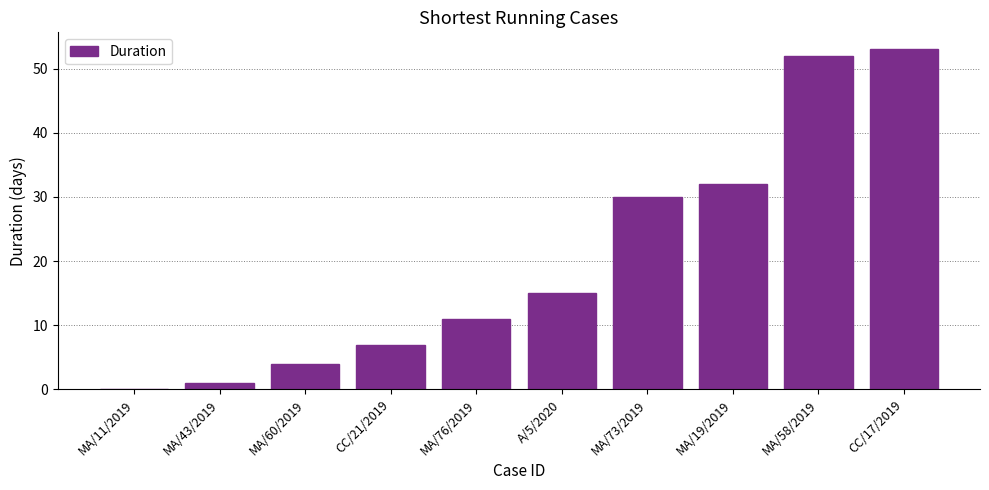

At which label is the value closest to 26?

MA/73/2019